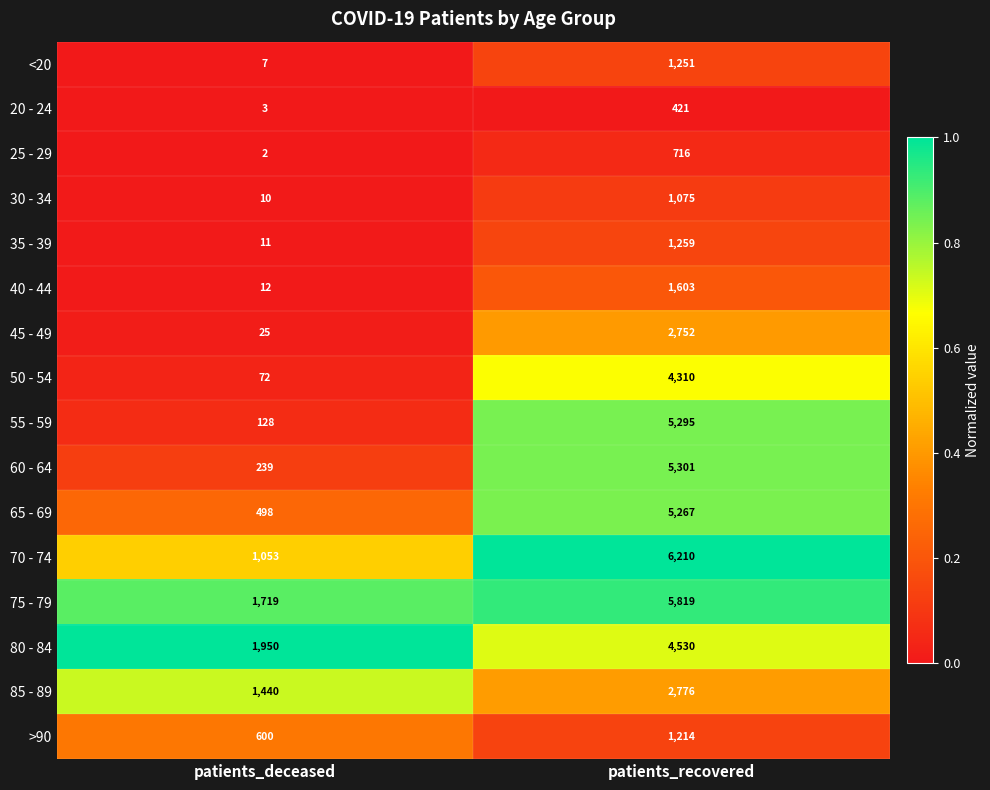

What value does the 50 - 54 series have at patients_recovered?

4310